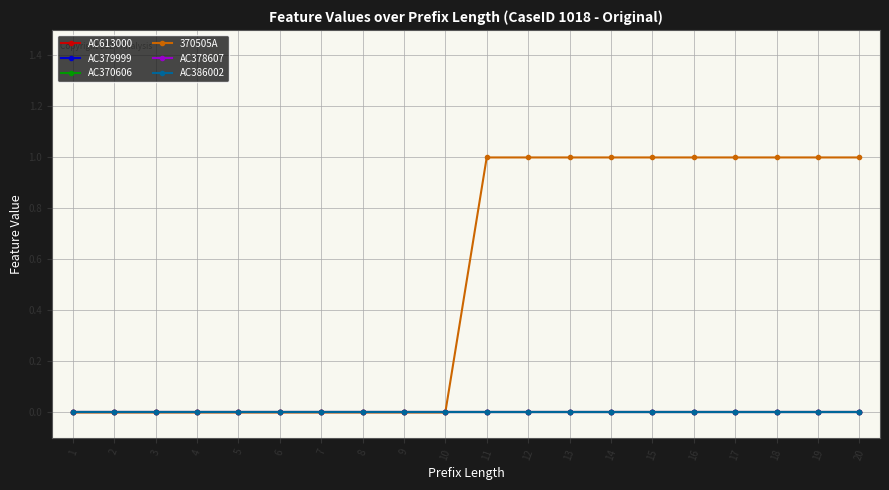

Is this an area chart (filled region under the line)?

No